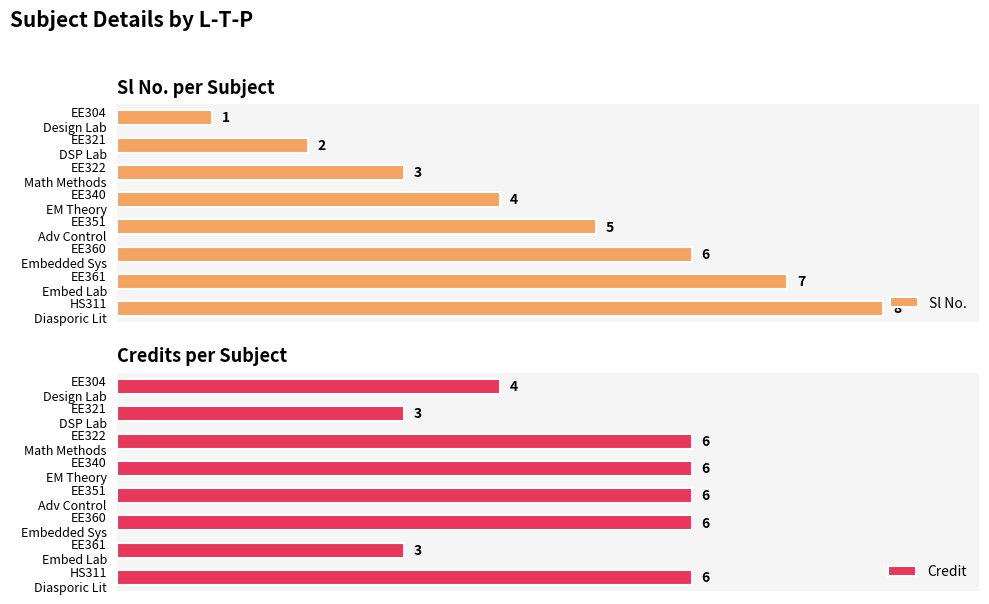

How many bars are there in each group?

2